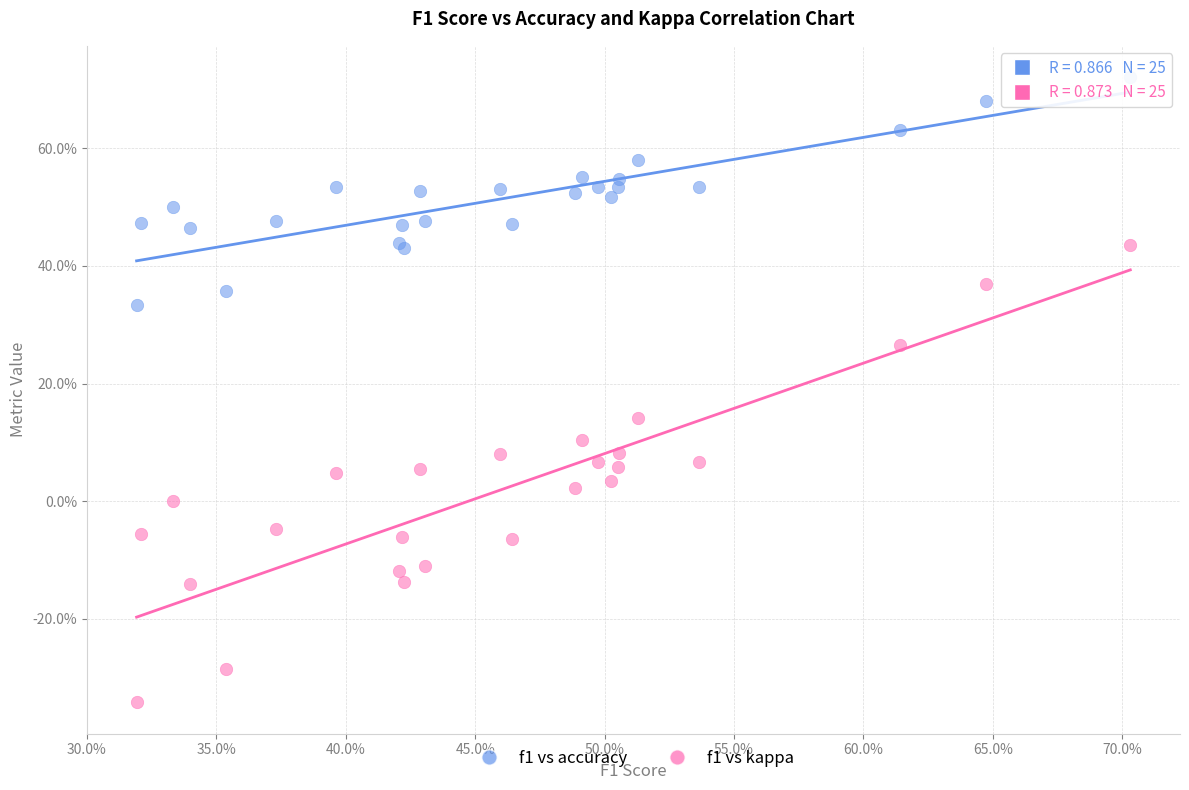

What are all the series names shown in the legend?

f1 vs accuracy, f1 vs kappa